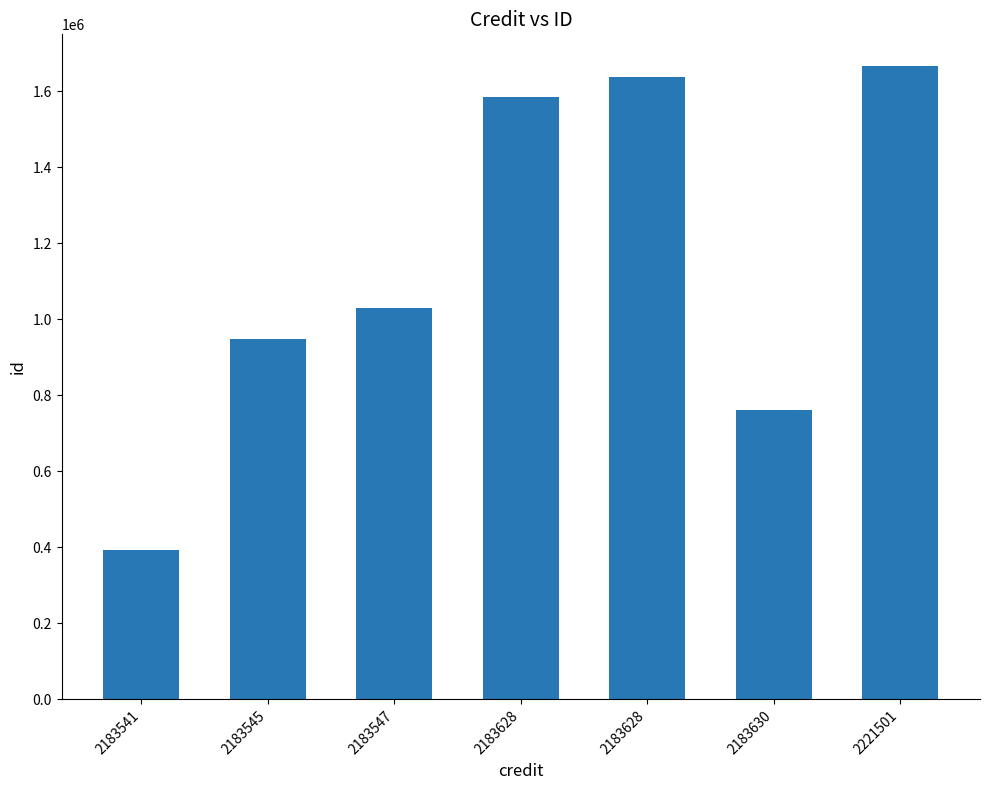

How many values are below 1028731?

3